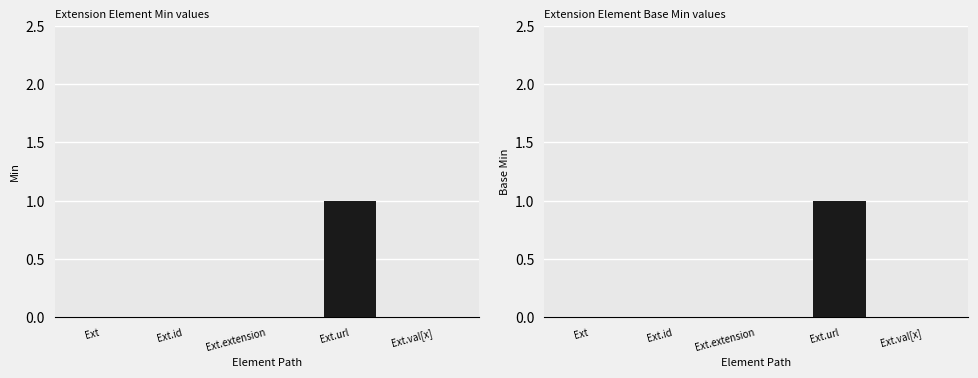

Is it true that Base Min equals 0 at Ext.val[x]?

True